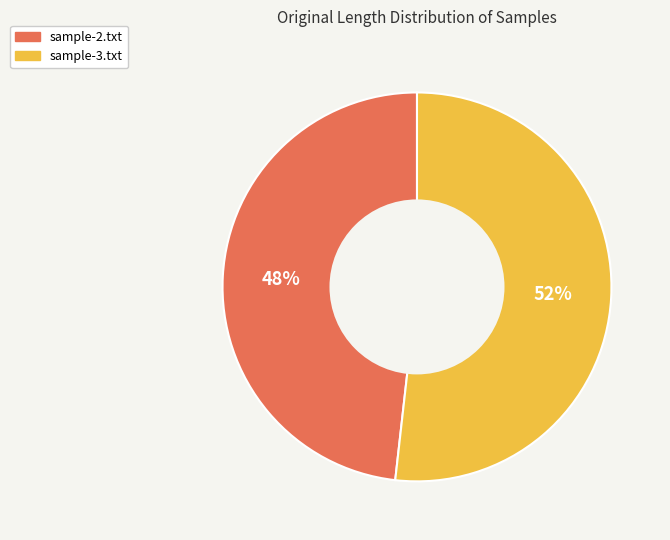

Which category has the smallest portion of the pie?

sample-2.txt